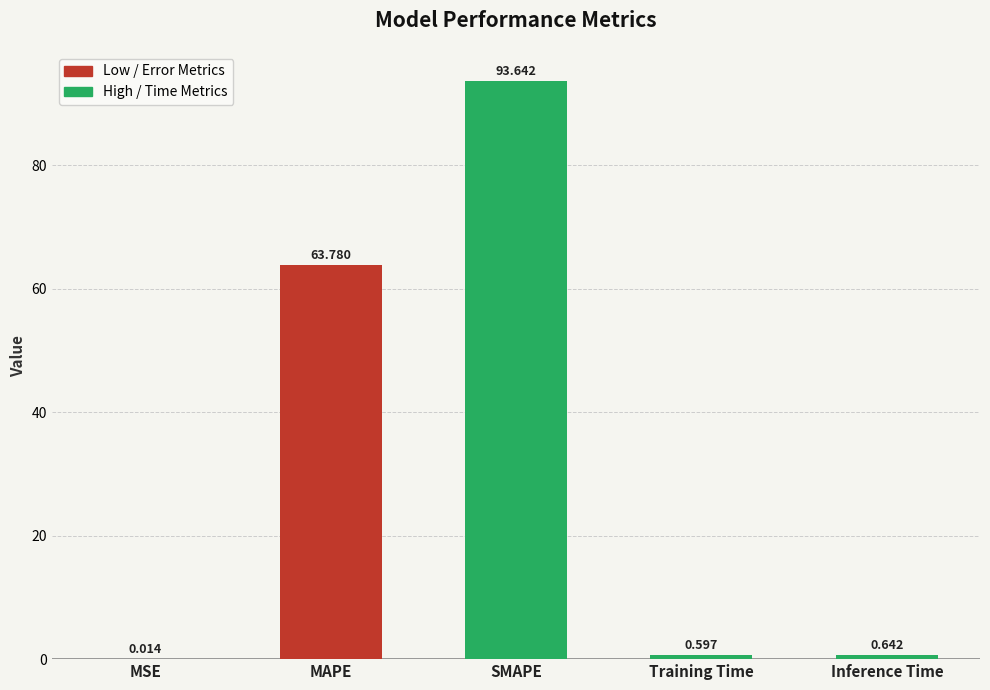

What is the greatest value displayed?

93.6